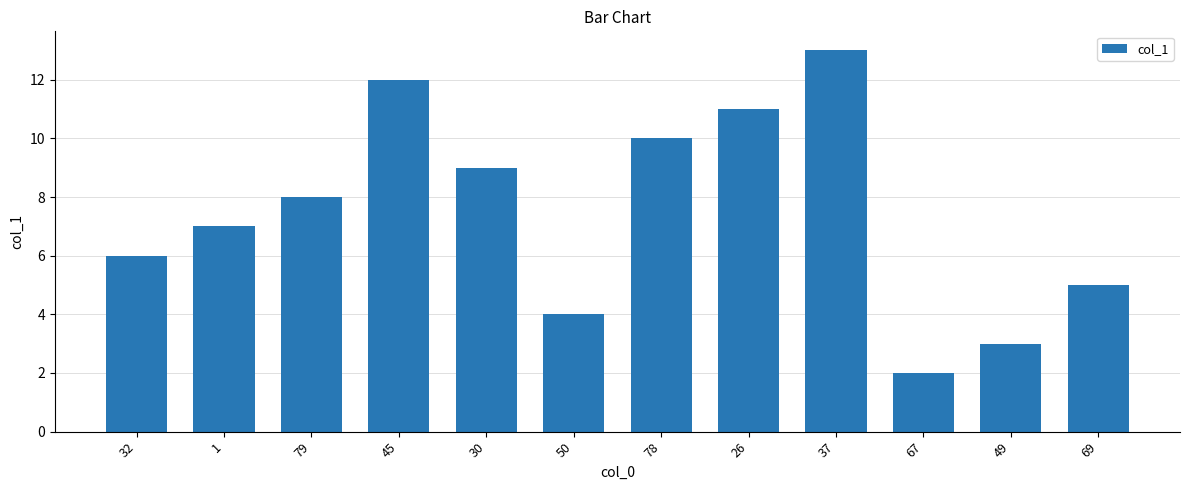

Approximately how many times larger is the value at 50 compared to 67?

2.0